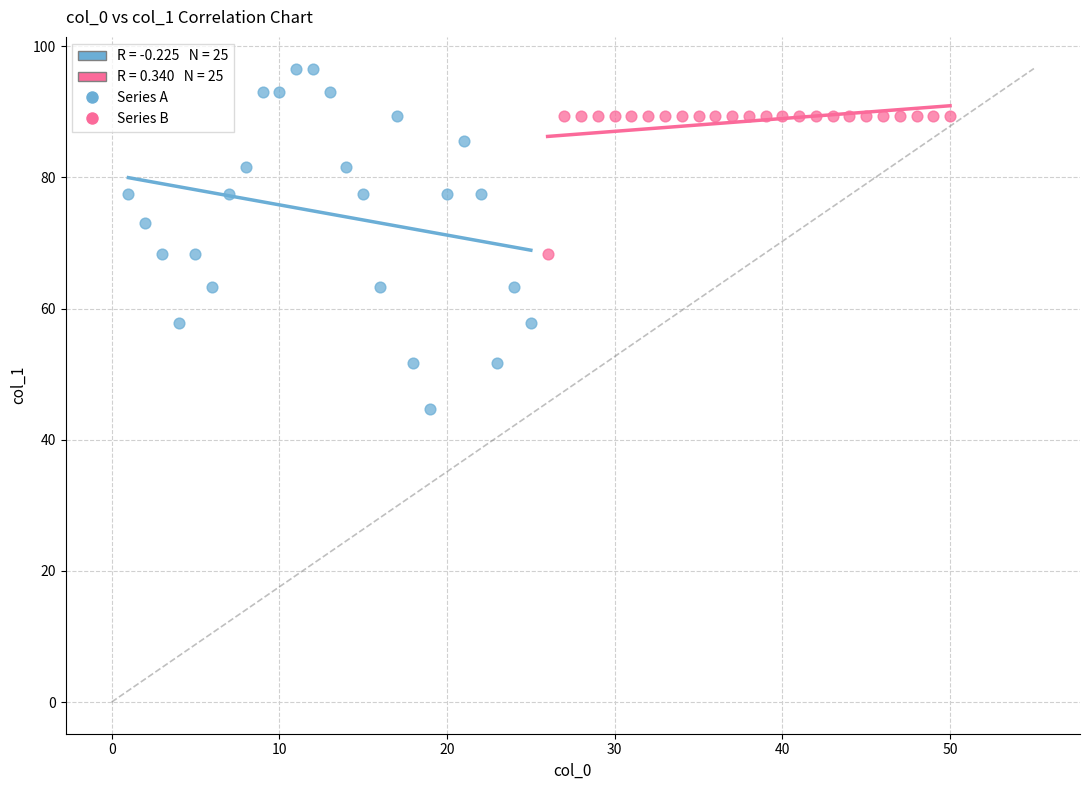

Which series reaches the maximum Y coordinate?

Series A